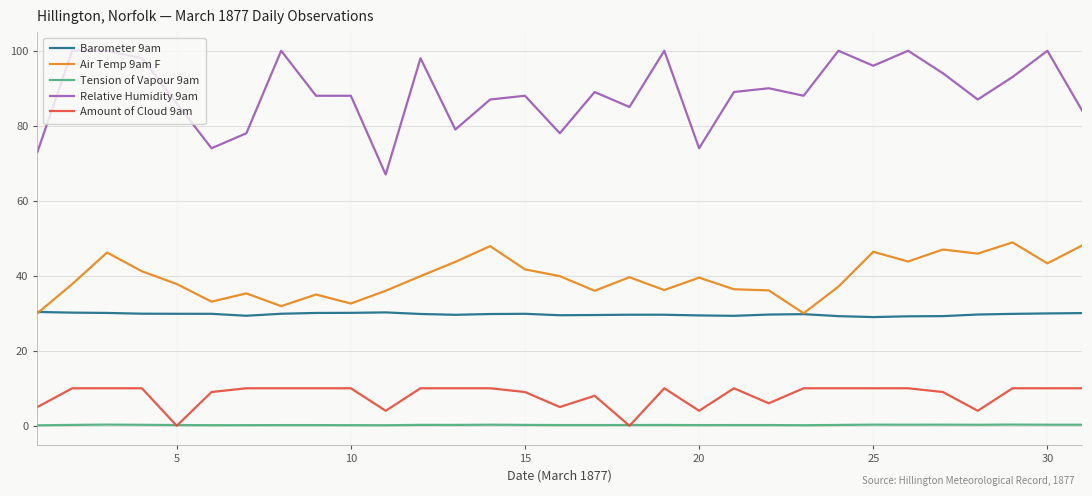

True or false: Tension of Vapour 9am and Relative Humidity 9am cross at least once.

False